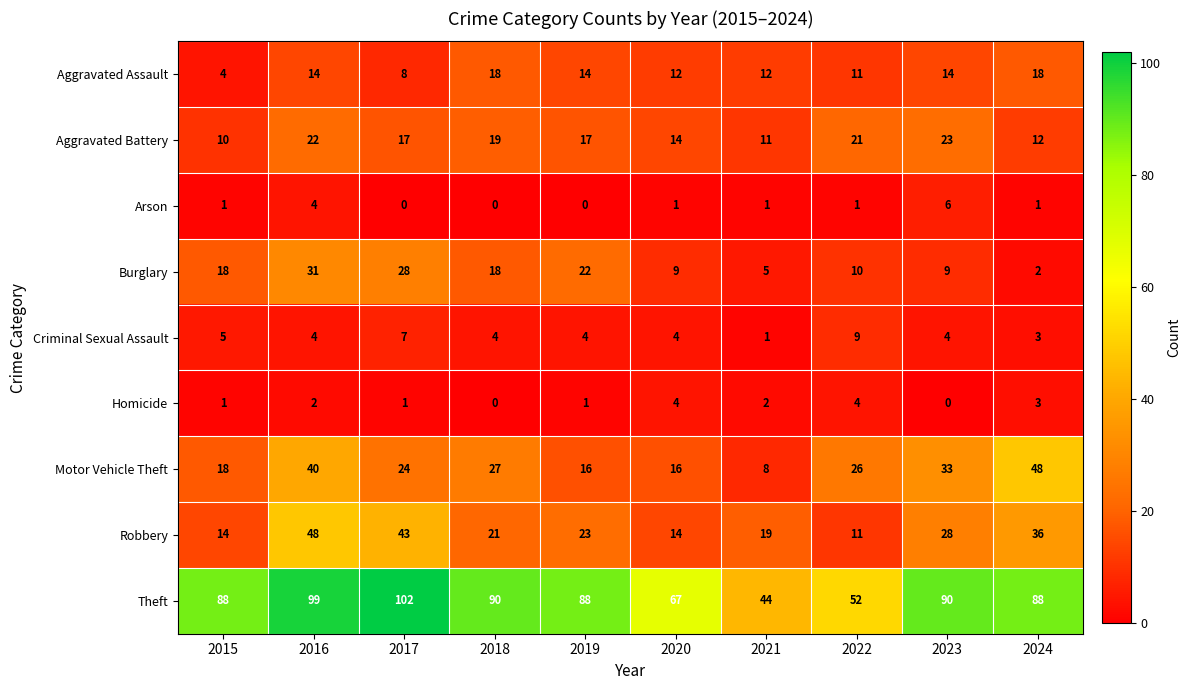

At which label is Theft closest to 73?

2020